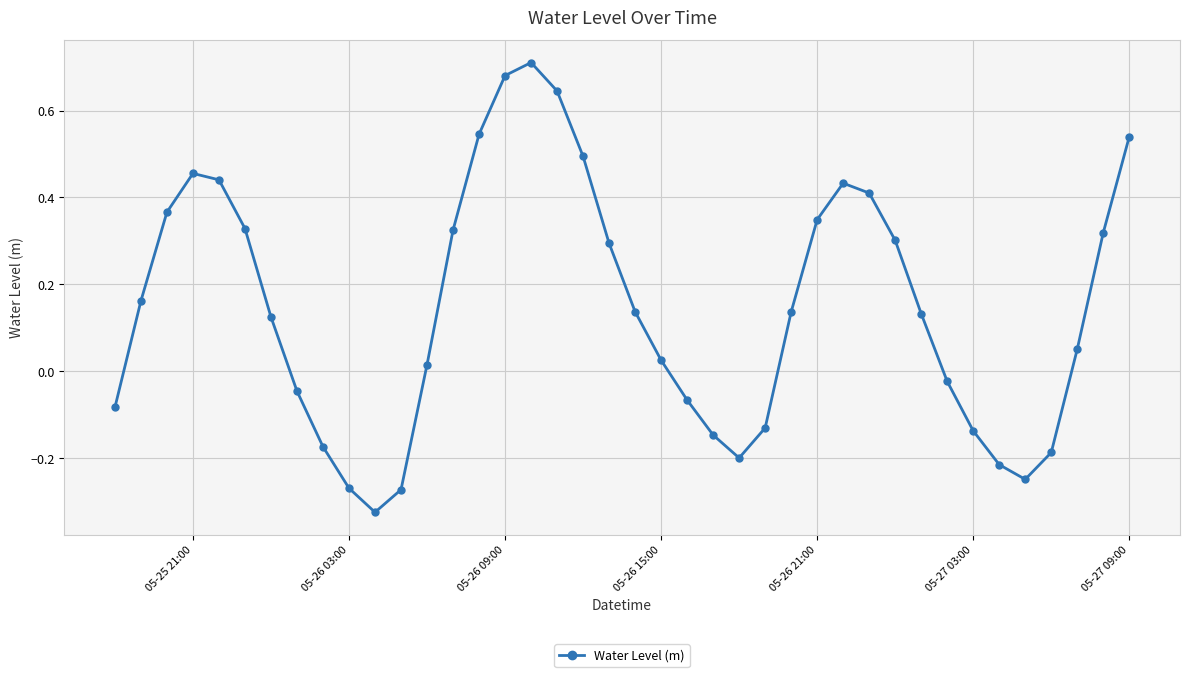

What is the difference between the maximum and minimum values?

1.0